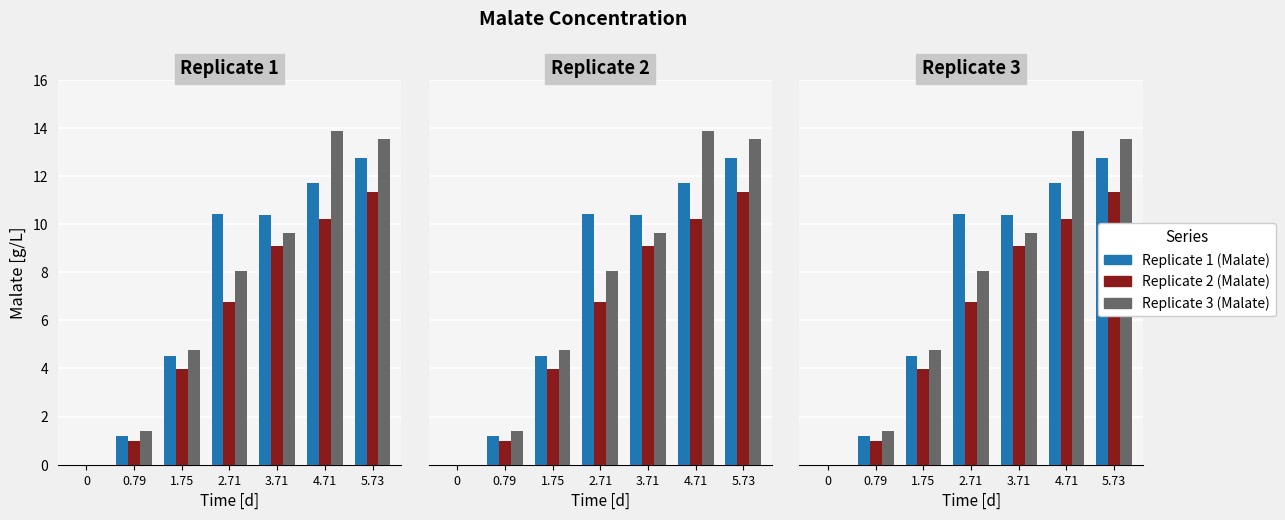

Reading left to right, list all the values displayed in this chart.

Replicate 1 (Malate): 0=0.0	0.79=1.2	1.75=4.5	2.71=10.4	3.71=10.4	4.71=11.7	5.73=12.8
Replicate 2 (Malate): 0=0.0	0.79=1.0	1.75=4.0	2.71=6.8	3.71=9.1	4.71=10.2	5.73=11.3
Replicate 3 (Malate): 0=0.0	0.79=1.4	1.75=4.8	2.71=8.0	3.71=9.6	4.71=13.9	5.73=13.5